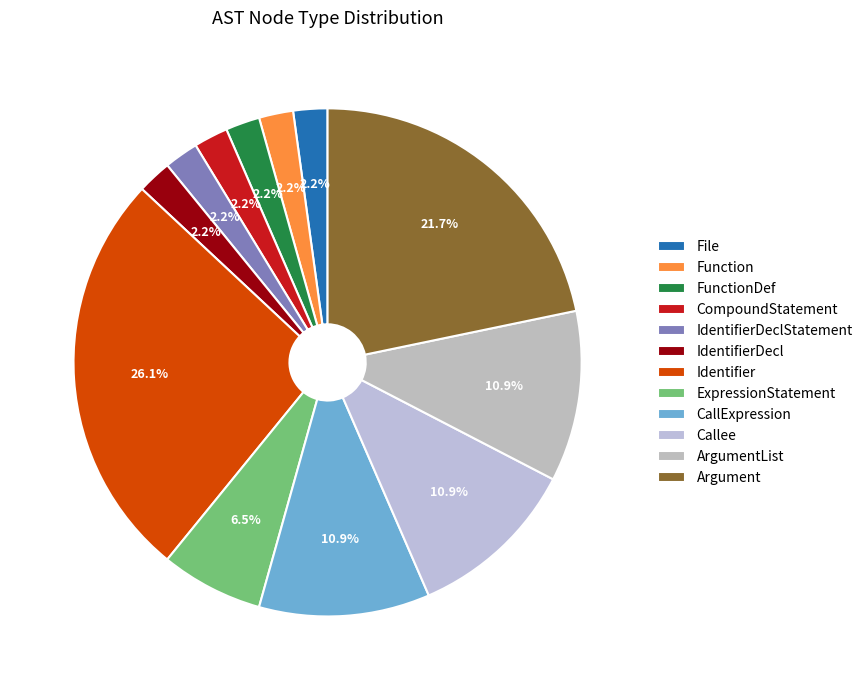

Do CompoundStatement and CallExpression together represent more than half of the pie?

No